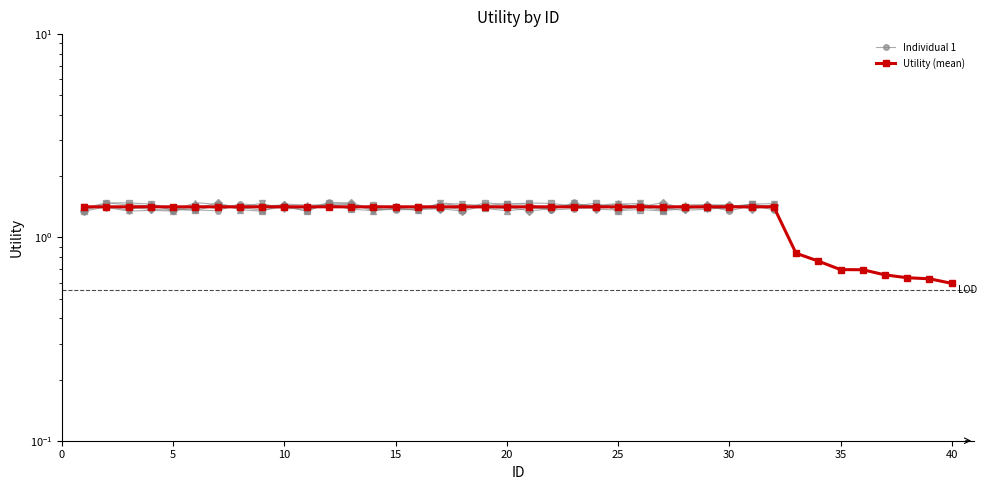

What is the difference between the maximum and minimum values?

0.8